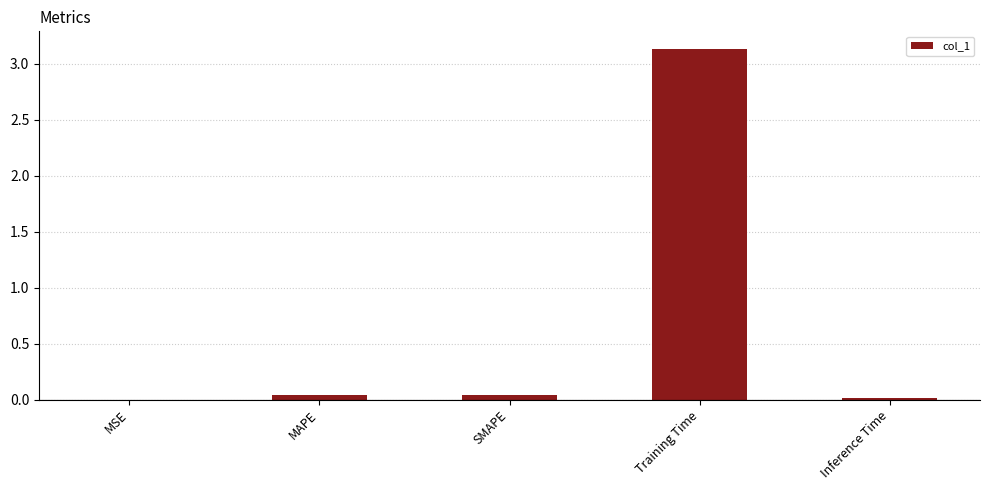

What is the maximum value shown in the chart?

3.1